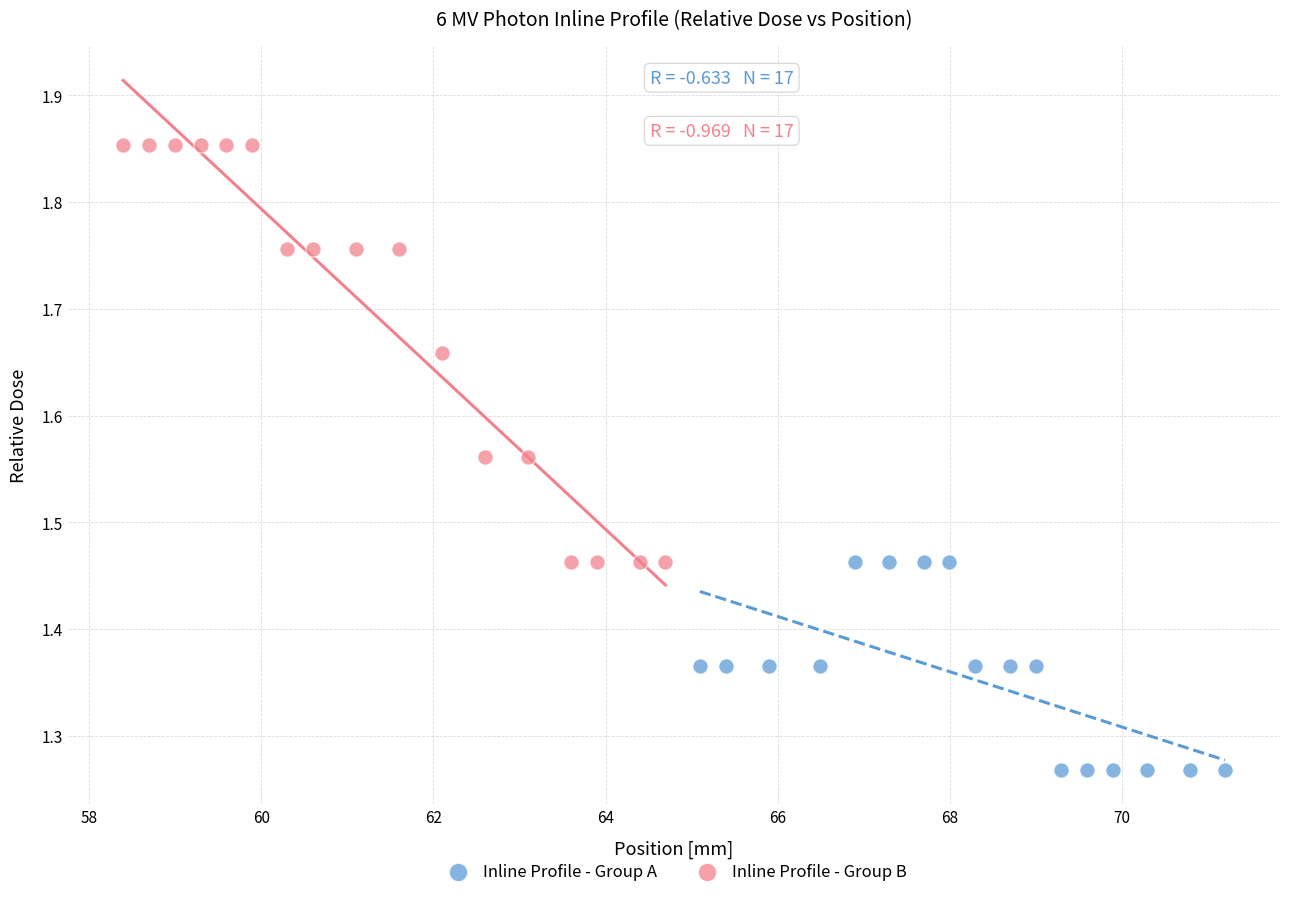

Which series contains the highest Y value?

Inline Profile - Group B